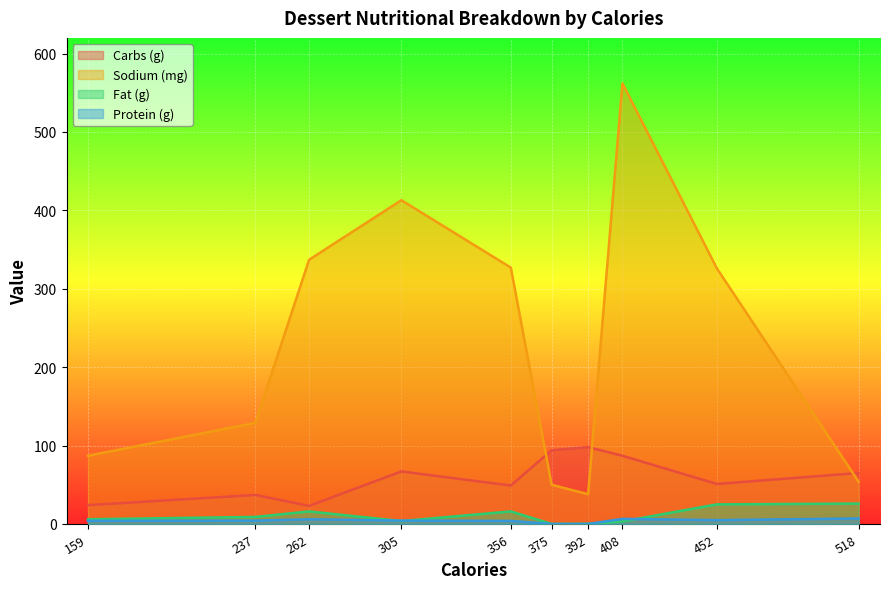

Which series has the largest total across all categories?

Sodium (mg)